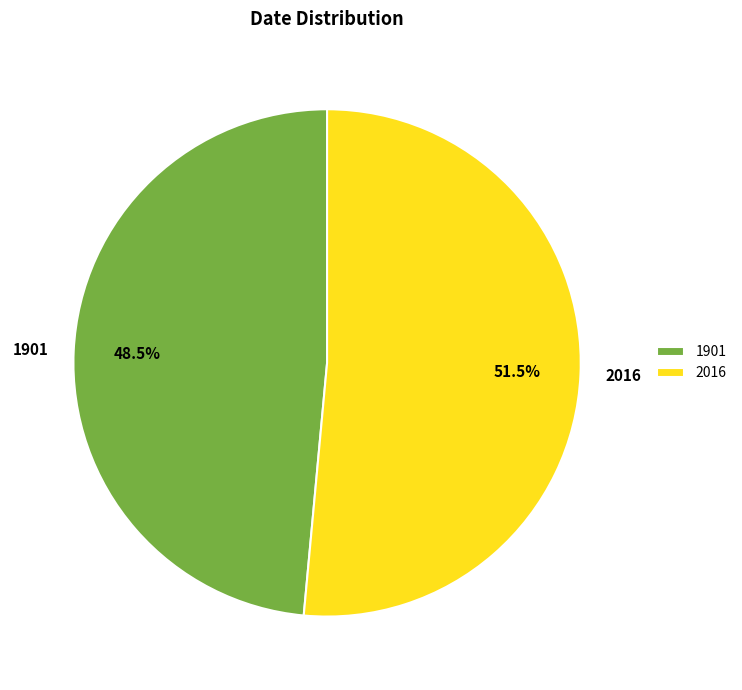

What is the largest slice in the pie chart?

2016